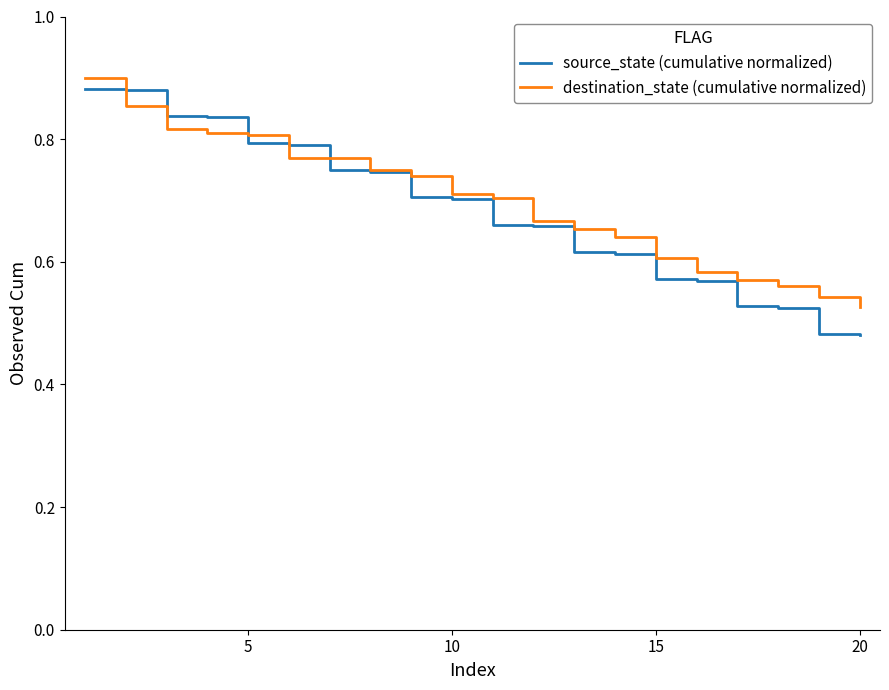

Which series has the widest spread of values?

source_state (cumulative normalized)